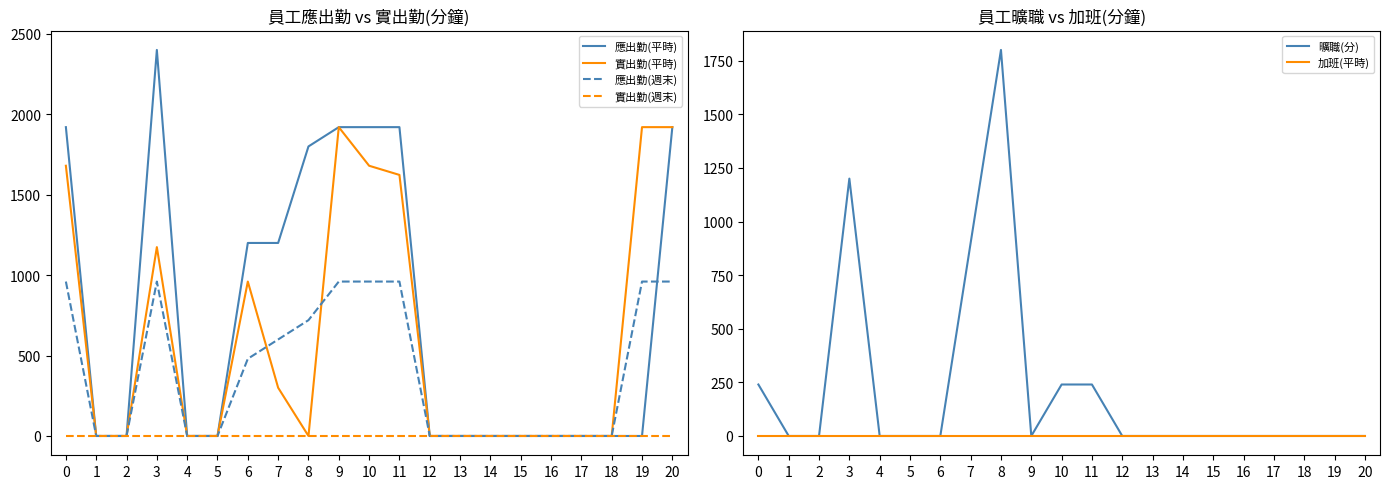

Which label corresponds to the smallest value in the chart?

1